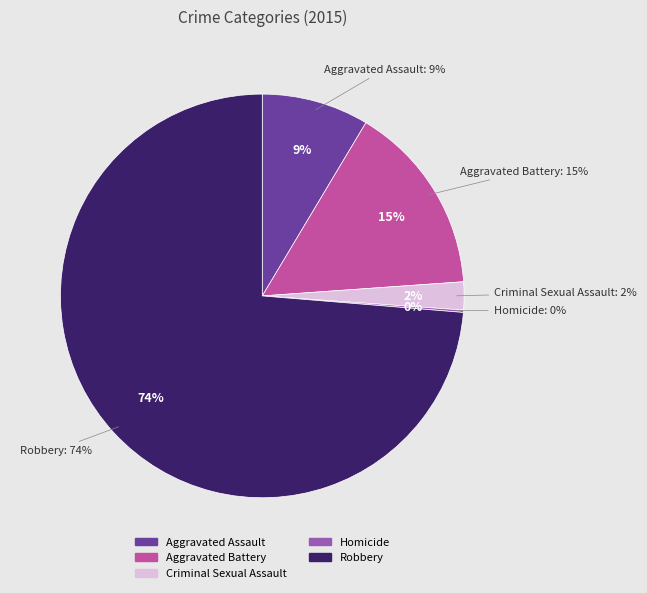

What is the largest slice in the pie chart?

Robbery